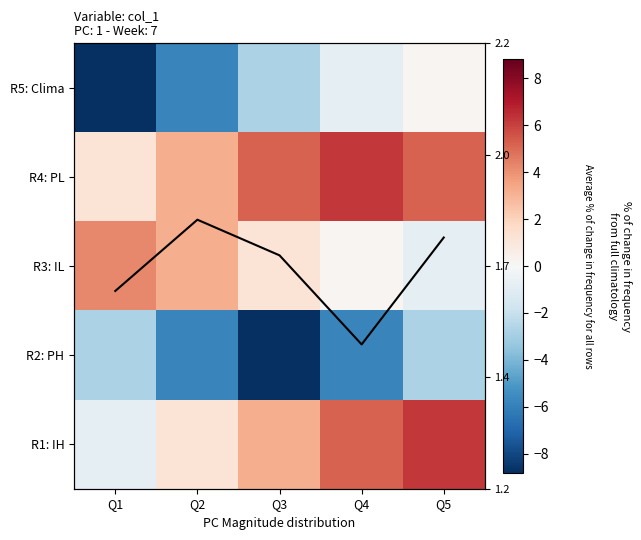

Rank the series by their maximum value, from highest to lowest.

R4: PL, R1: IH, R3: IL, R5: Clima, R2: PH